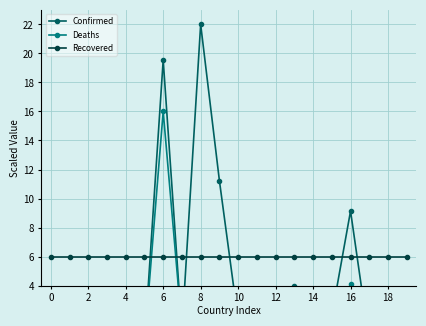

What is the maximum value shown in the chart?

22.0